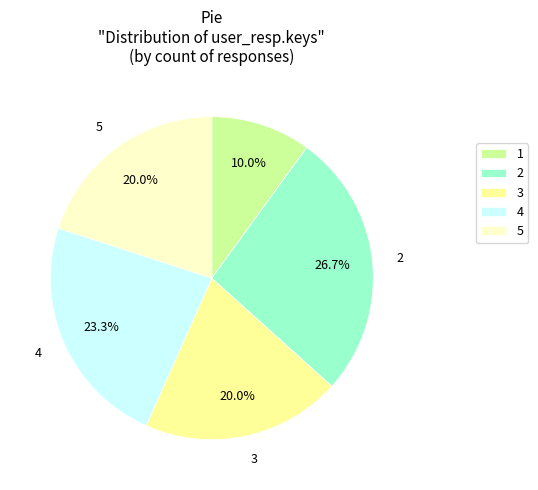

Combined, do 5 and 4 account for over 50%?

No